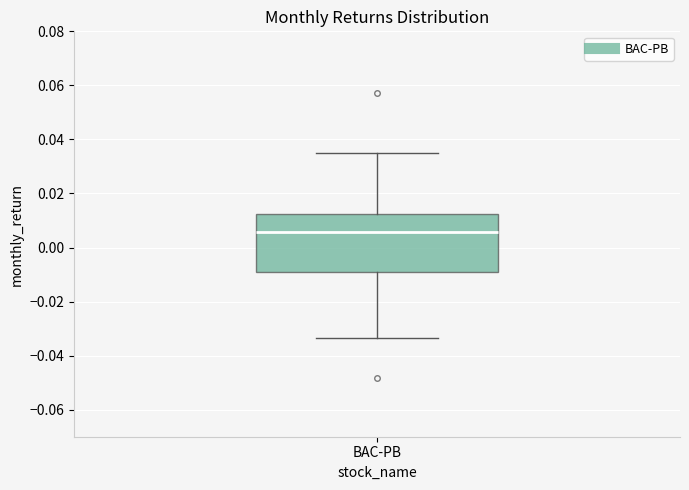

Transcribe this box plot: give where the median line is, the range the box spans, and where the two whiskers end, as read against the y-axis. The values are not printed on the chart, so give them approximately, as read against the axis.

median 0.006, box -0.008 to 0.012, whiskers -0.034 to 0.036